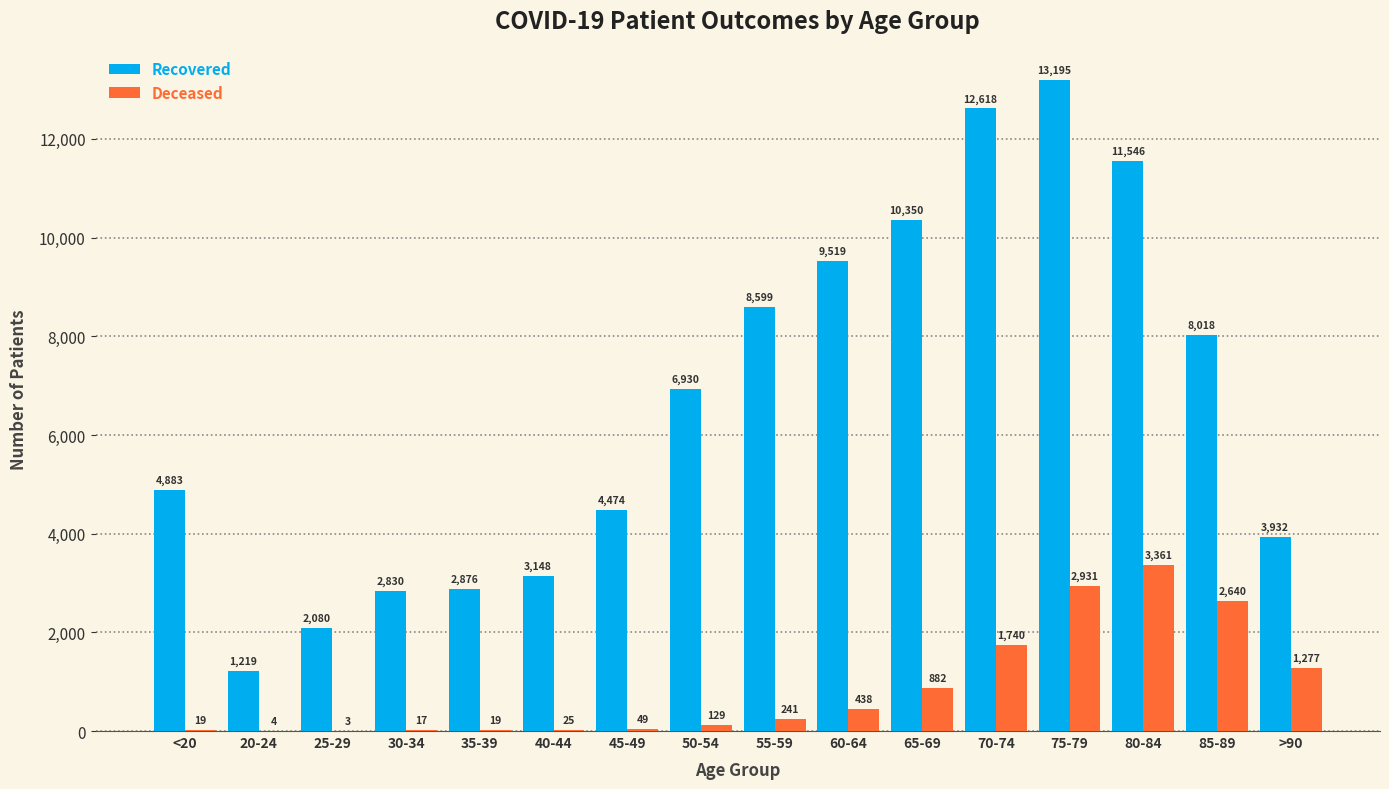

What is the total value across all series at 65-69?

11232